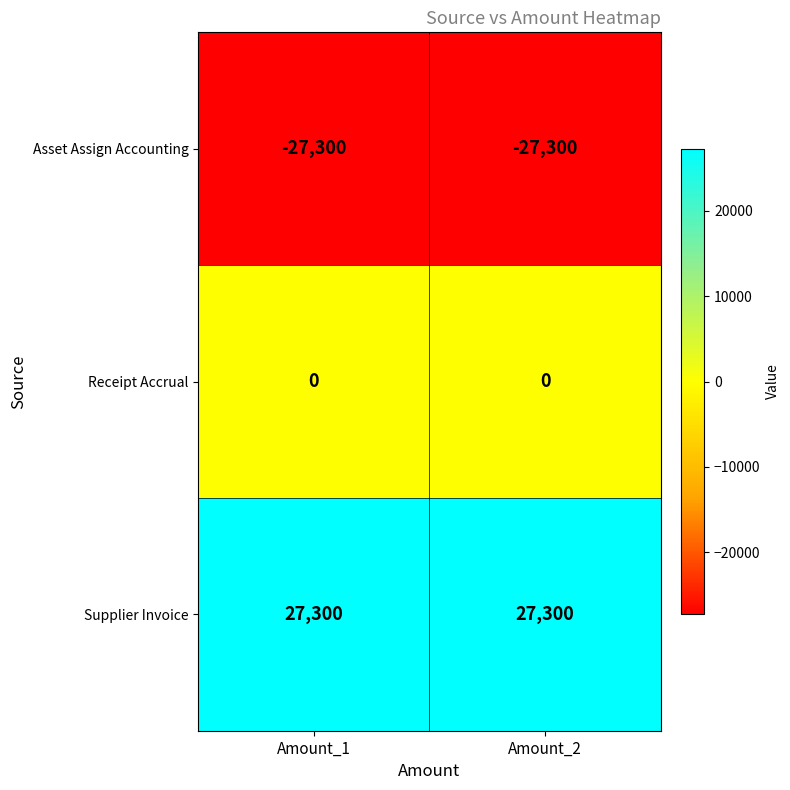

Reading left to right, list all the values displayed in this chart.

Asset Assign Accounting: Amount_1=-27300	Amount_2=-27300
Receipt Accrual: Amount_1=0	Amount_2=0
Supplier Invoice: Amount_1=27300	Amount_2=27300